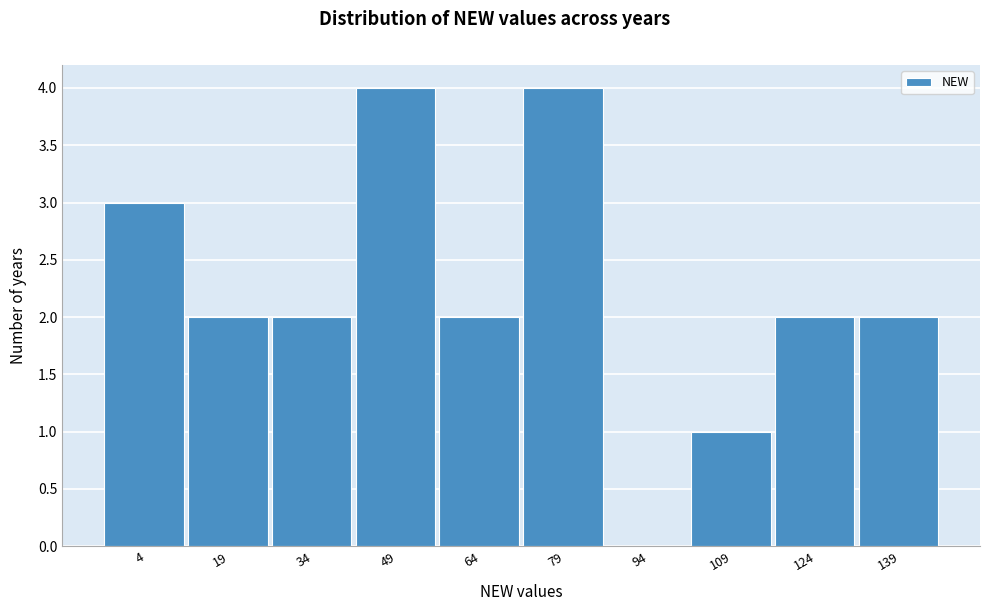

Reading left to right, transcribe all the data shown in this chart.

4=3	19=2	34=2	49=4	64=2	79=4	94=0	109=1	124=2	139=2